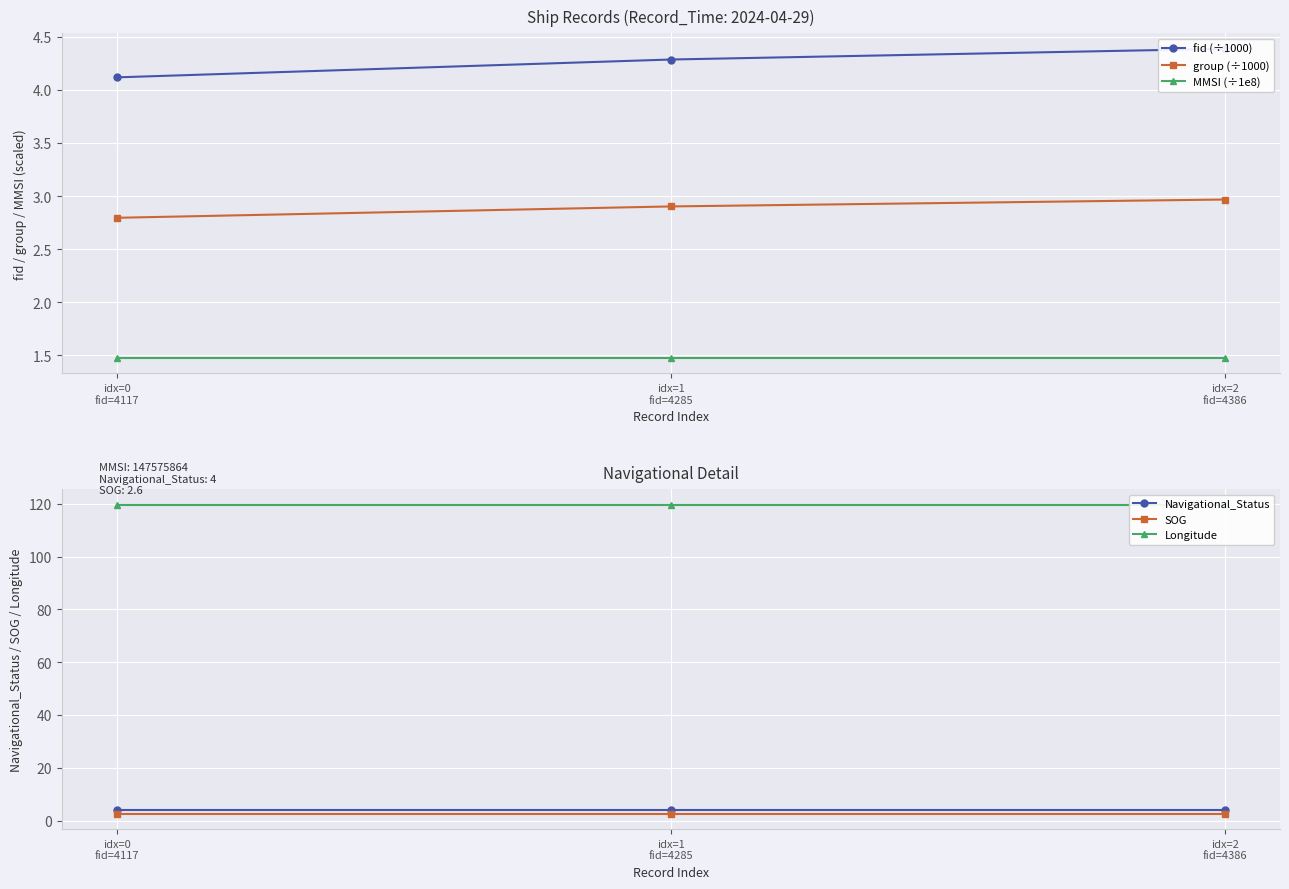

What is the sum of the fid (÷1000) values at idx=1
fid=4285 and idx=2
fid=4386?

8.7